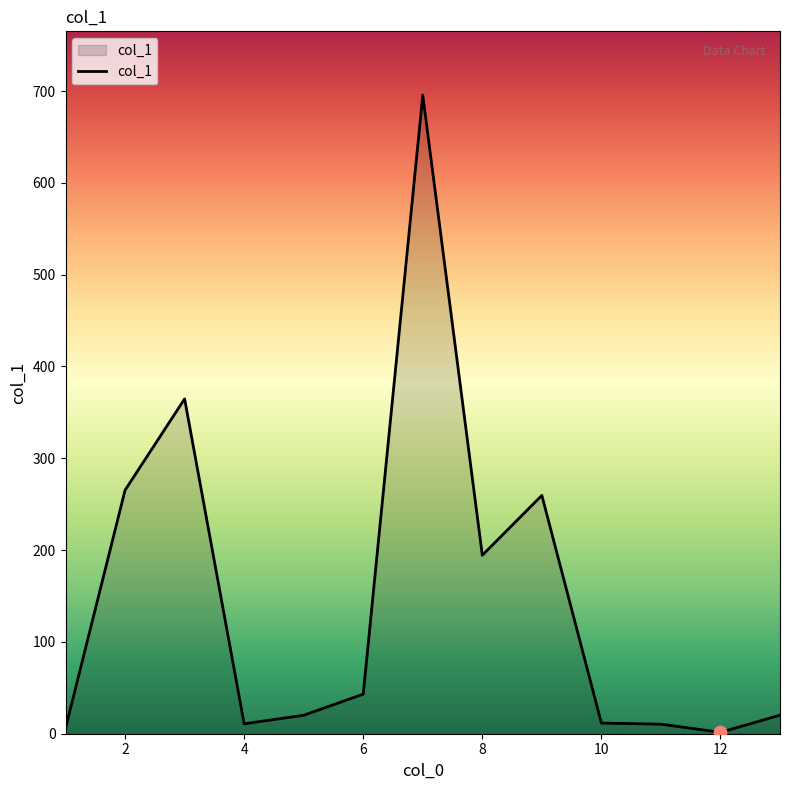

What is the difference between the maximum and minimum values?

694.0